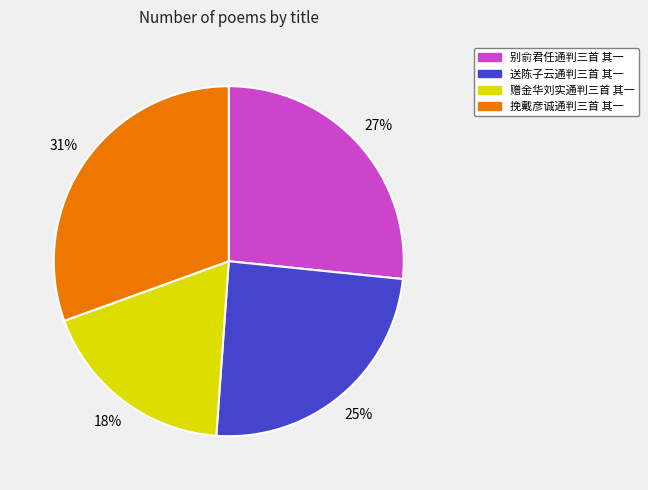

Which category has the biggest portion of the pie?

挽戴彦诚通判三首 其一